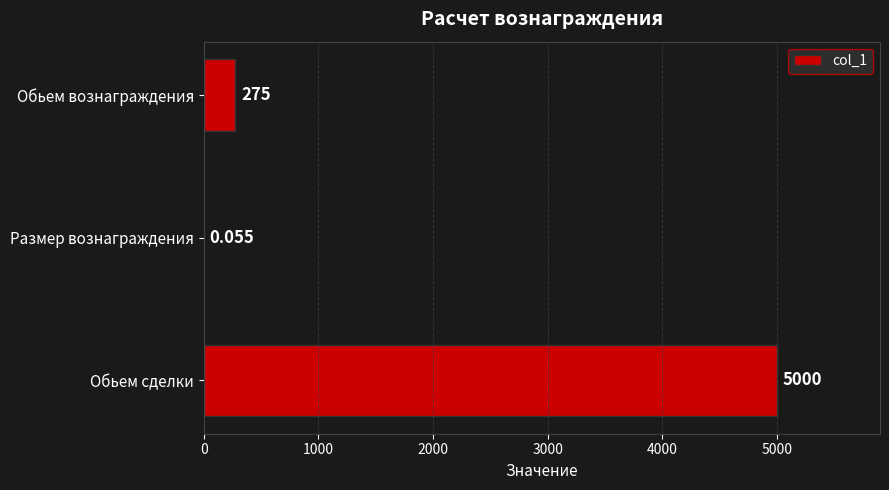

Between Обьем вознаграждения and Размер вознаграждения, which is larger?

Обьем вознаграждения